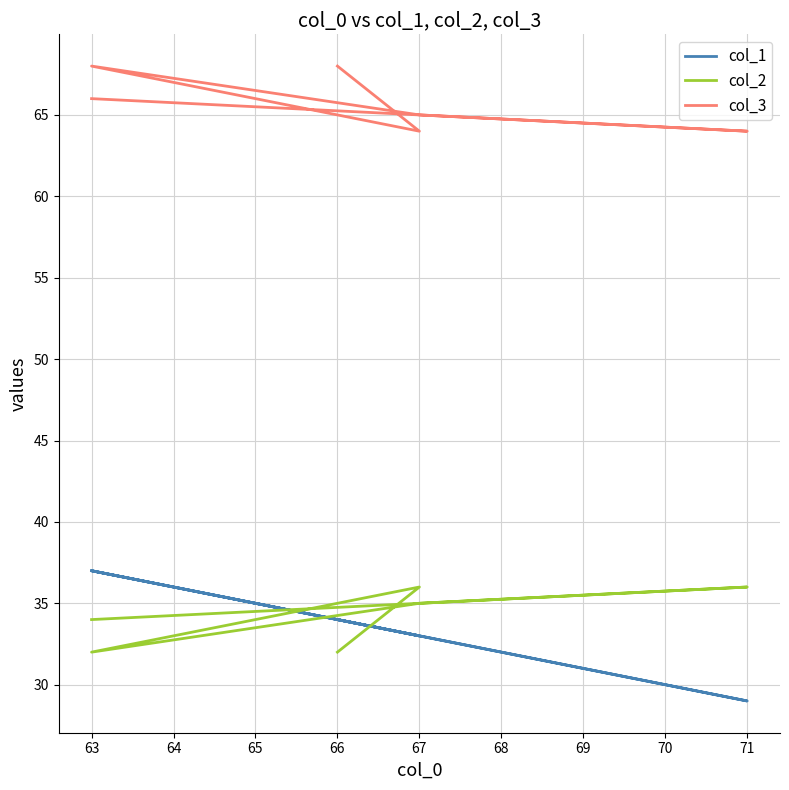

True or false: col_1 has a value of 57 at 63.

False